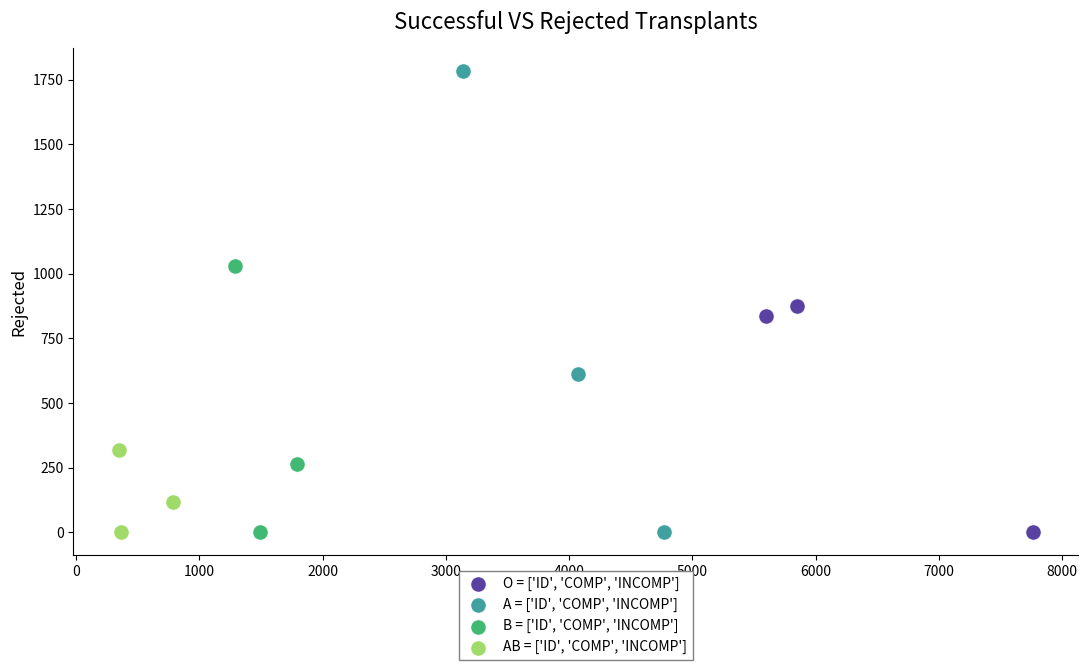

Which series reaches the maximum Y coordinate?

A = ['ID', 'COMP', 'INCOMP']